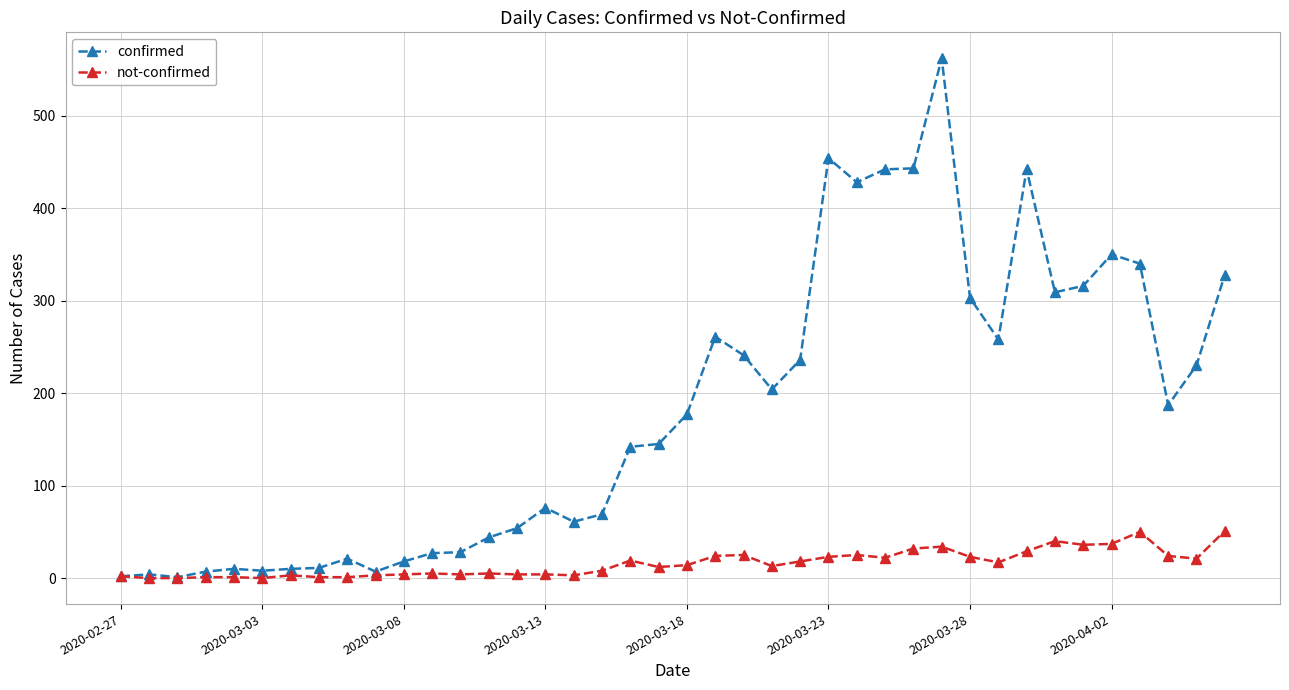

Rank the series by their average value, from lowest to highest.

not-confirmed, confirmed